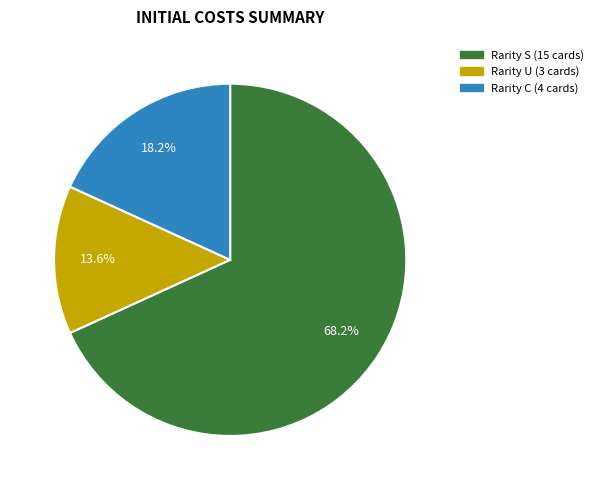

Count the number of slices in the pie.

3